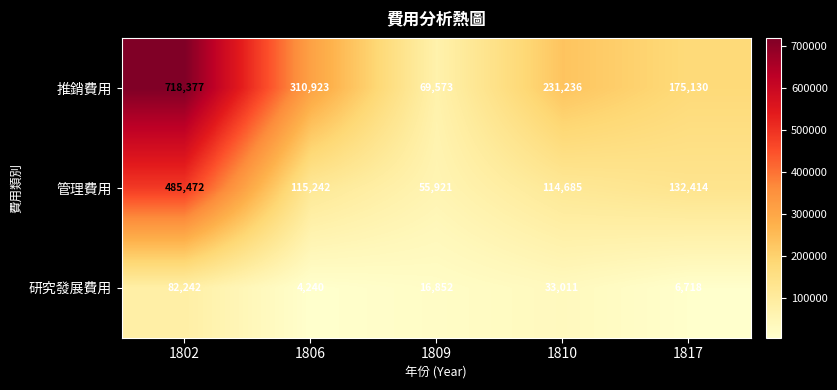

Rank the series by their maximum value, from lowest to highest.

研究發展費用, 管理費用, 推銷費用